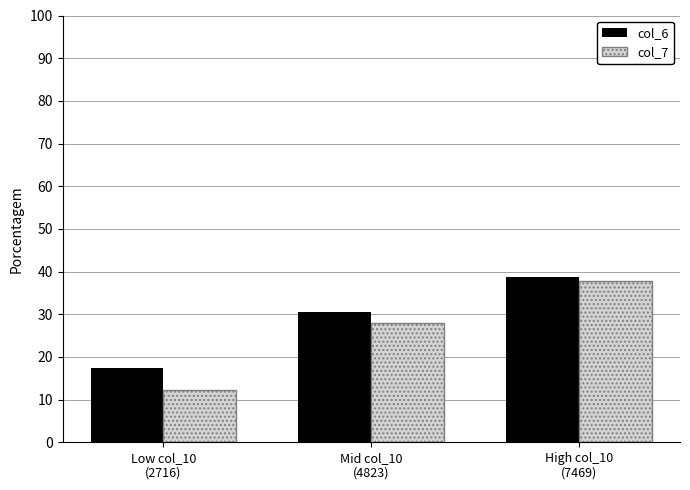

True or false: col_7 has a value of 2.6 at Low col_10
(2716).

False